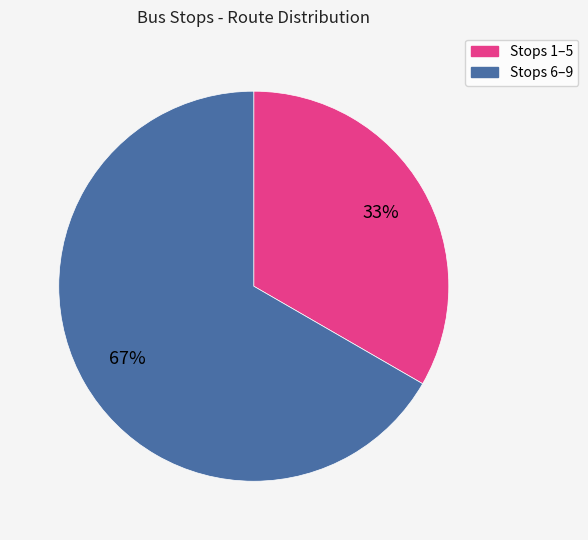

Combined, do Stops 1–5 and Stops 6–9 account for over 50%?

Yes